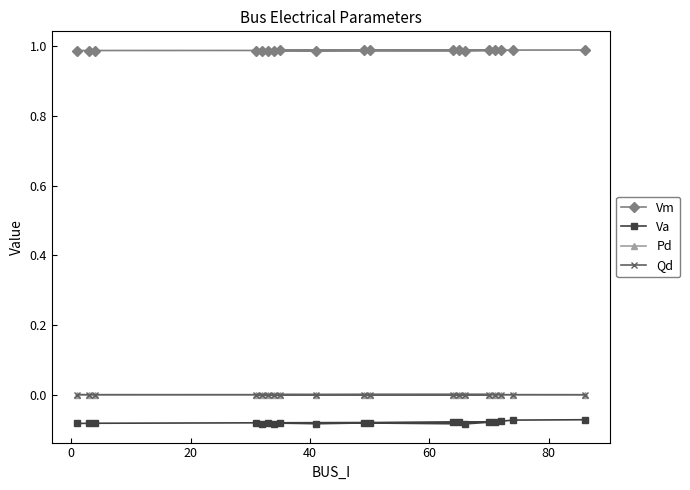

Reading left to right, what are all the values shown in this chart?

Vm: 1.0	1.0	1.0	1.0	1.0	1.0	1.0	1.0	1.0	1.0	1.0	1.0	1.0	1.0	1.0	1.0	1.0	1.0	1.0
Va: -0.1	-0.1	-0.1	-0.1	-0.1	-0.1	-0.1	-0.1	-0.1	-0.1	-0.1	-0.1	-0.1	-0.1	-0.1	-0.1	-0.1	-0.1	-0.1
Pd: 0.0	0.0	0.0	0.0	0.0	0.0	0.0	0.0	0.0	0.0	0.0	0.0	0.0	0.0	0.0	0.0	0.0	0.0	0.0
Qd: 0.0	0.0	0.0	0.0	0.0	0.0	0.0	0.0	0.0	0.0	0.0	0.0	0.0	0.0	0.0	0.0	0.0	0.0	0.0